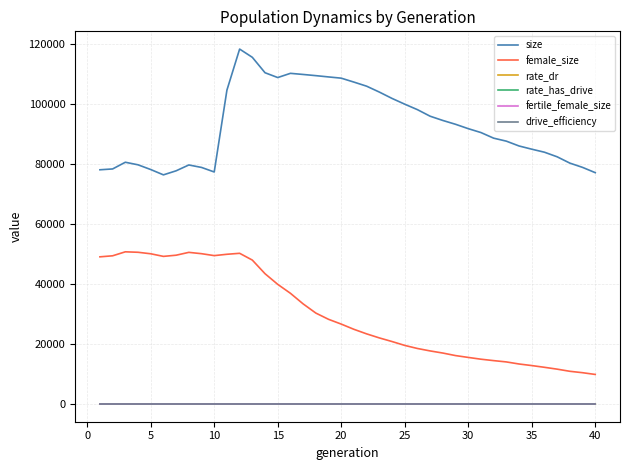

True or false: drive_efficiency and female_size cross at least once.

False